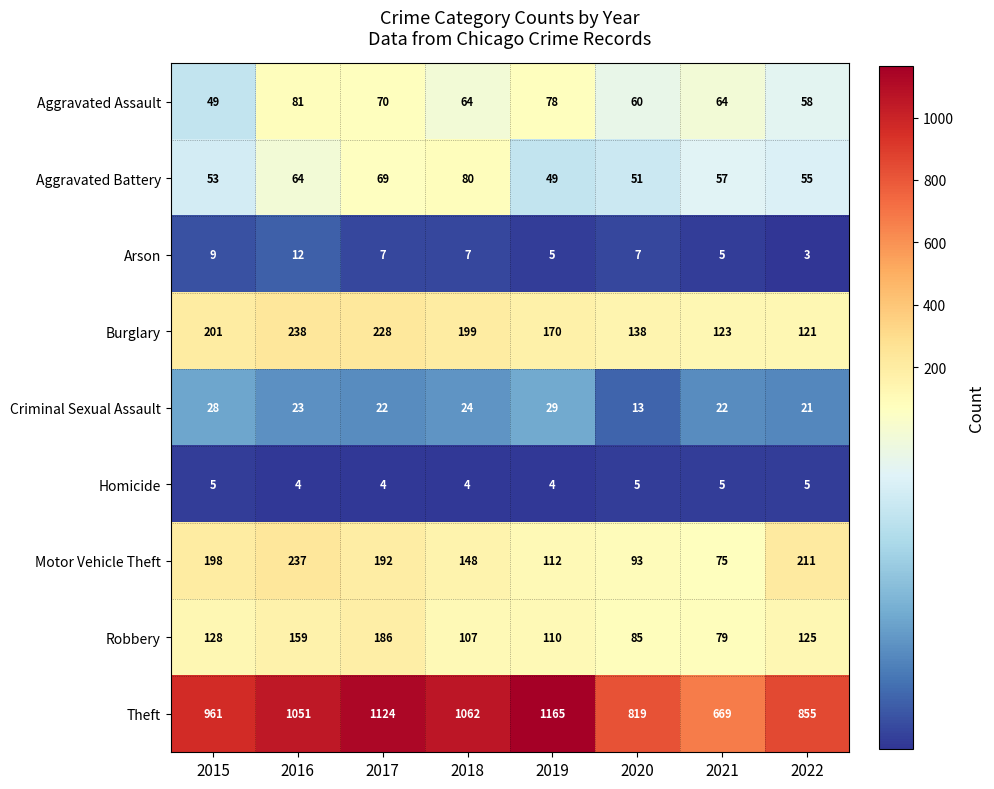

What is the lowest value of the Arson series?

3